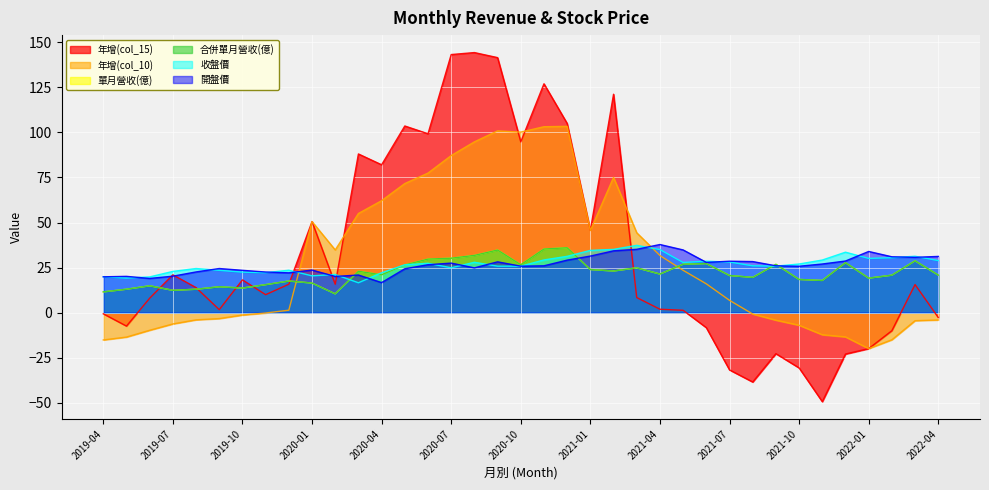

What is the label of the 36th point from the left?

2022-03